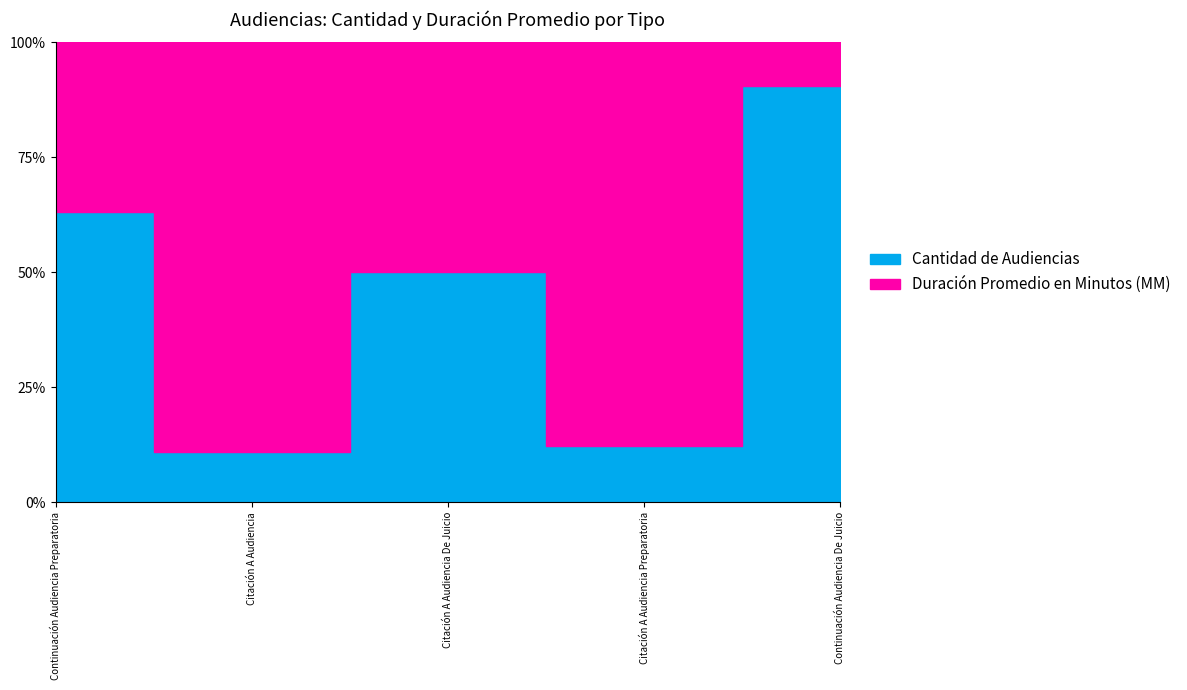

What is the sum of the Duración Promedio en Minutos (MM) values at Citación A Audiencia De Juicio and Citación A Audiencia Preparatoria?

37